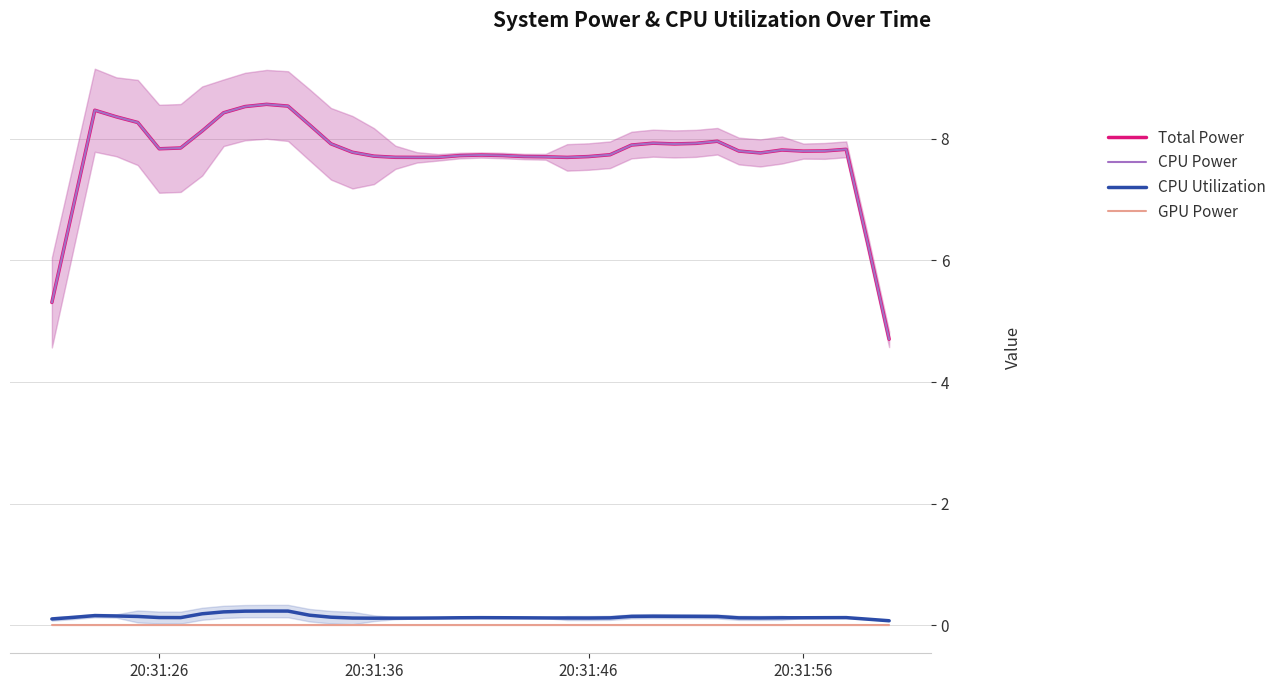

True or false: CPU Utilization and Total Power intersect in this chart.

False